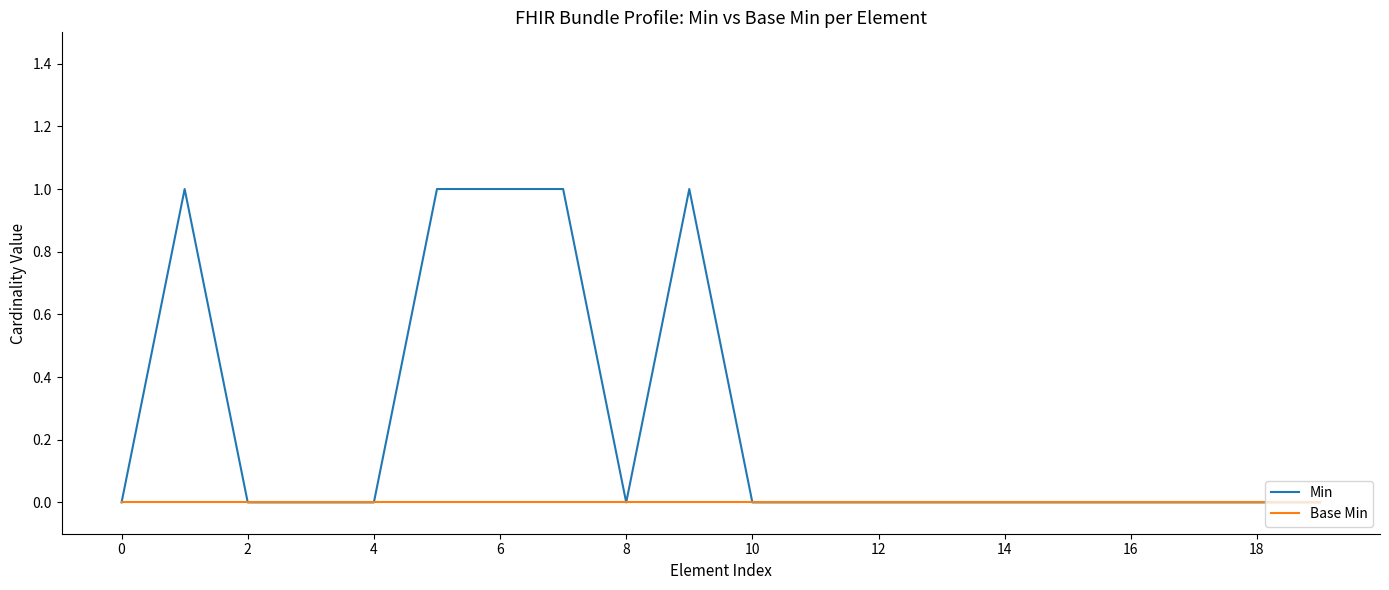

Rank the series by their maximum value, from highest to lowest.

Min, Base Min